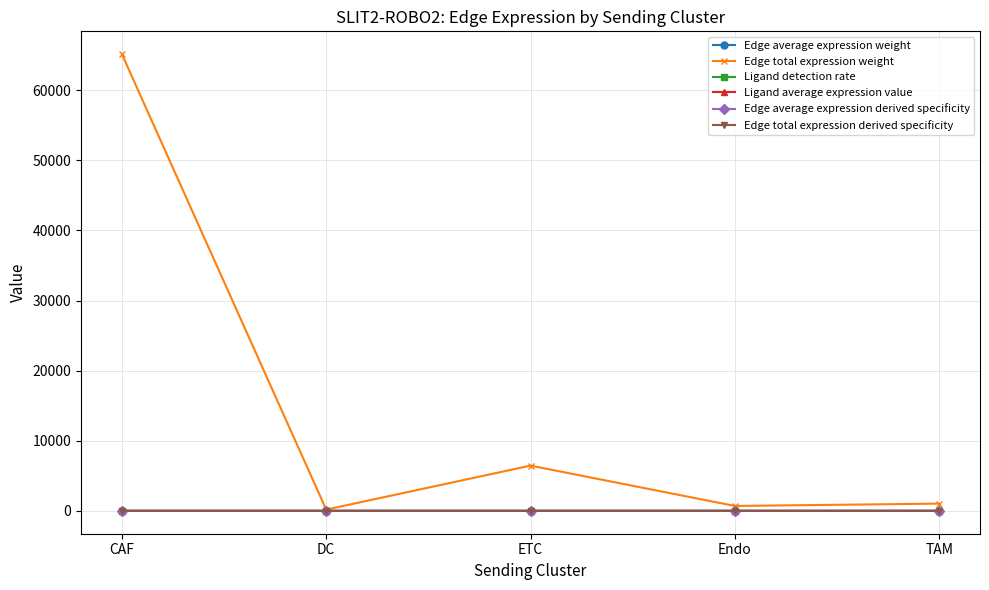

At how many categories does at least one series exceed 12291?

1